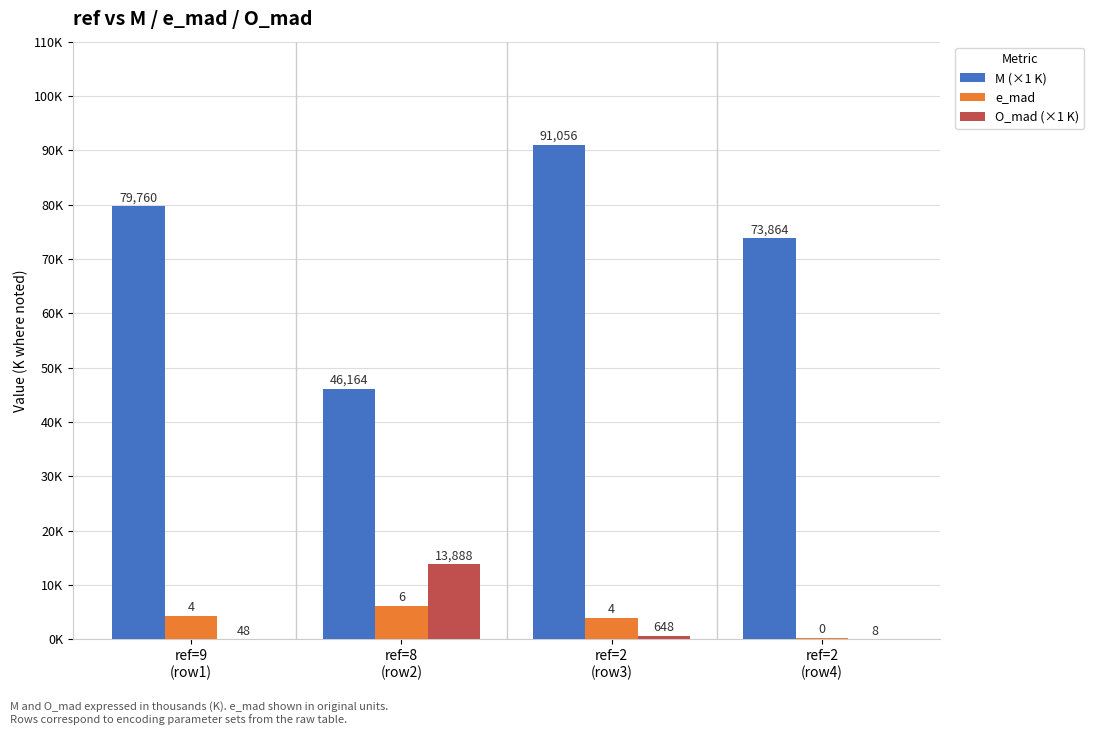

What are all the series names shown in the legend?

M (×1 K), e_mad, O_mad (×1 K)